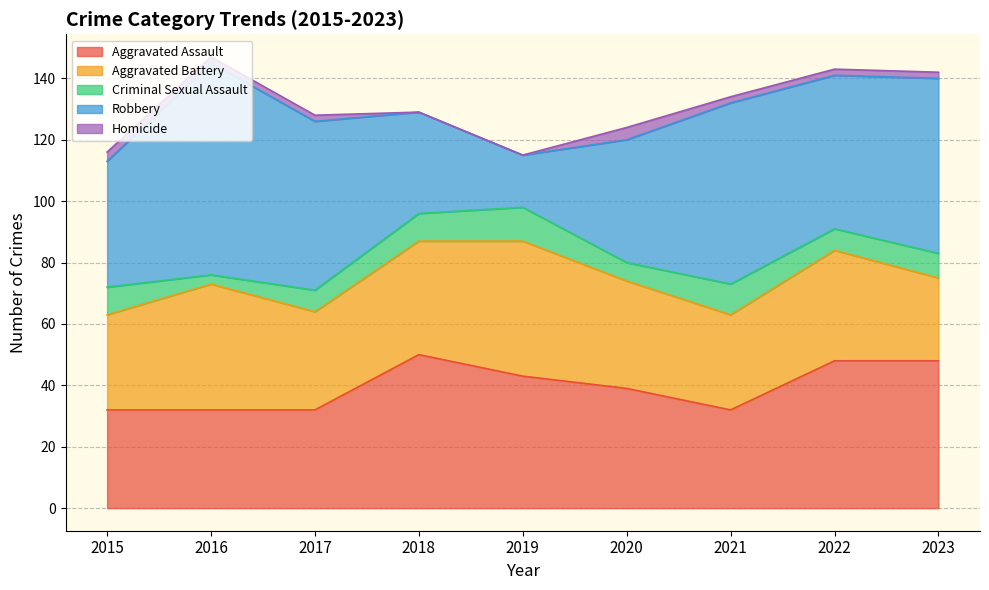

What are all the series names shown in the legend?

Aggravated Assault, Aggravated Battery, Criminal Sexual Assault, Robbery, Homicide